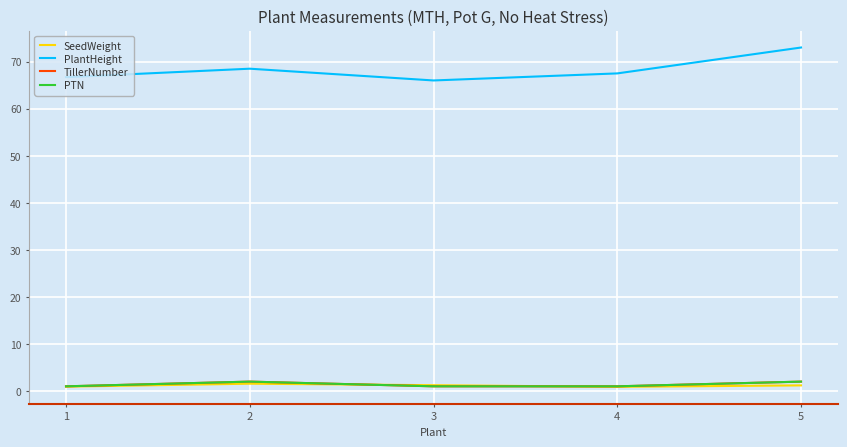

True or false: SeedWeight has a value of 1.2 at 5.

True